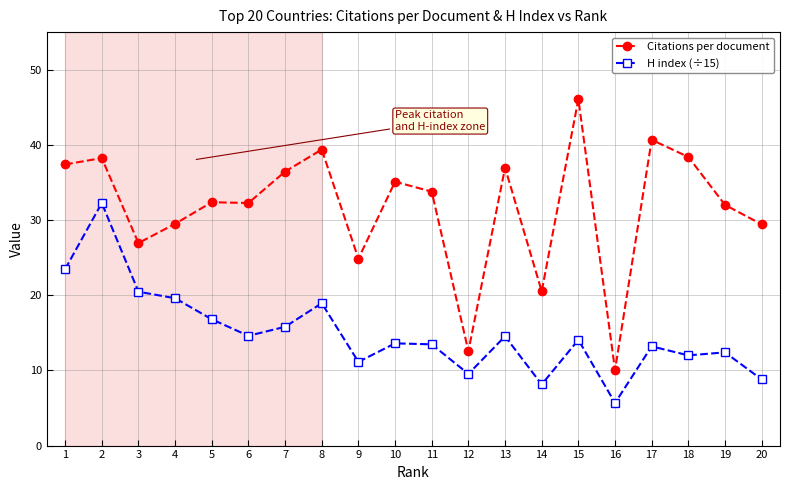

True or false: Citations per document and H index (÷15) intersect in this chart.

False